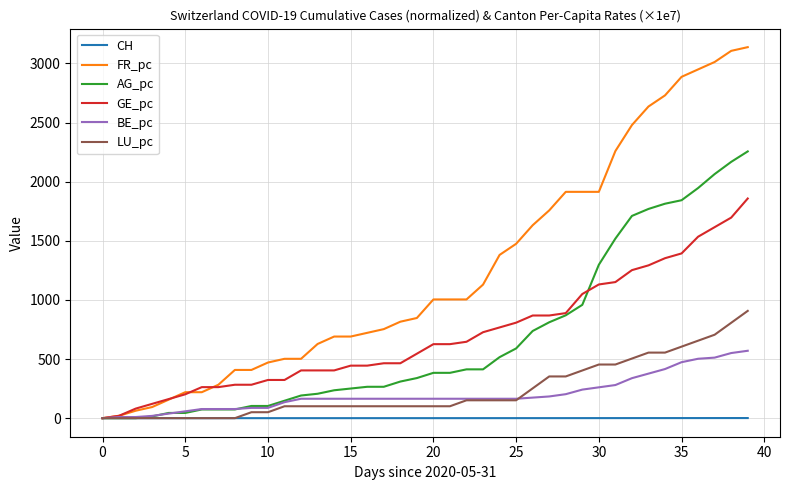

Which series has the largest total across all categories?

FR_pc